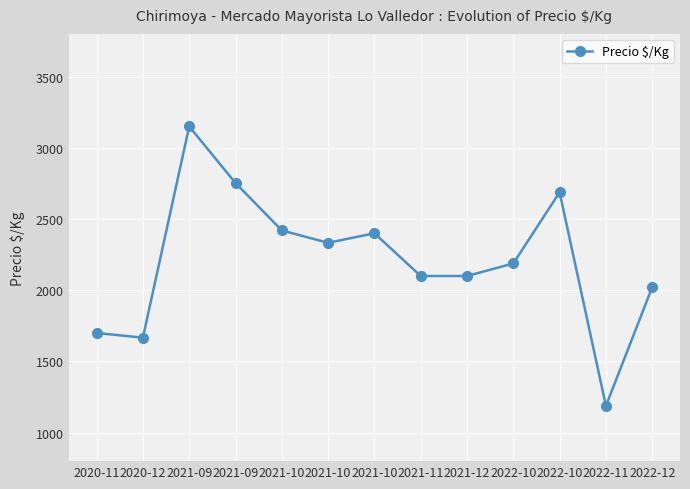

How many categories are shown in the chart?

13